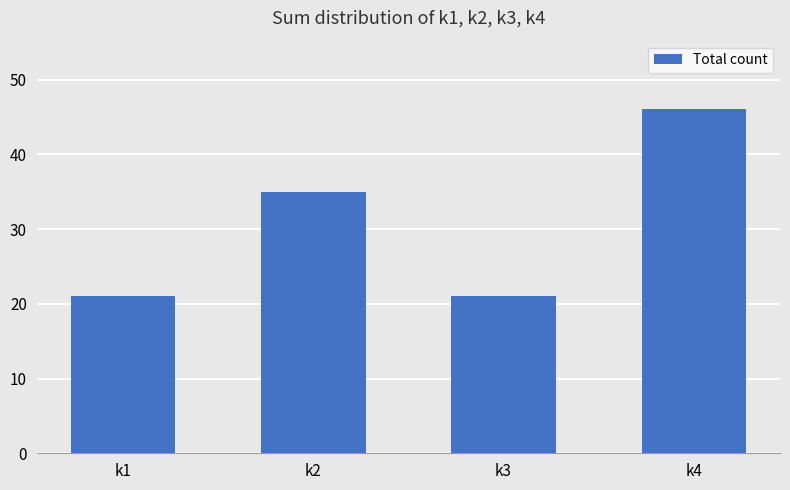

What is the sum of all values?

123